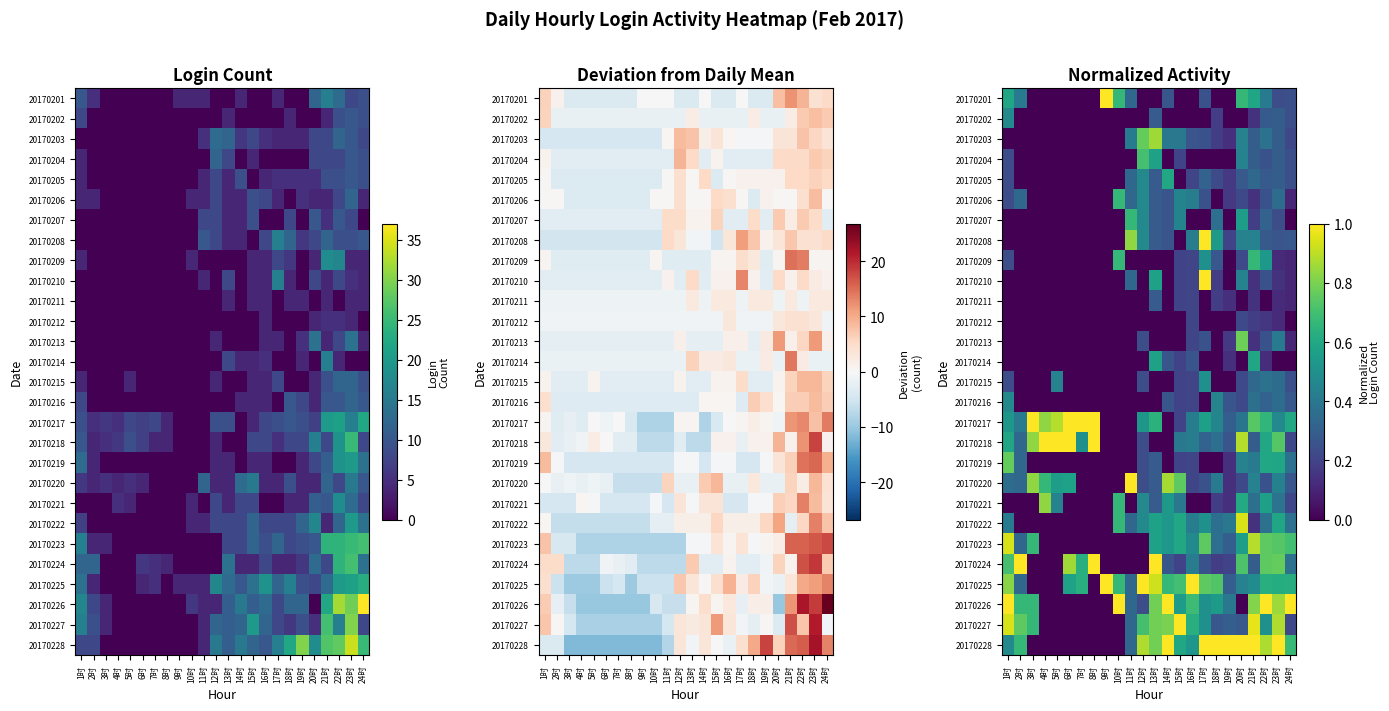

The 20170219 series shows 0.2 at 15时. True or false?

True